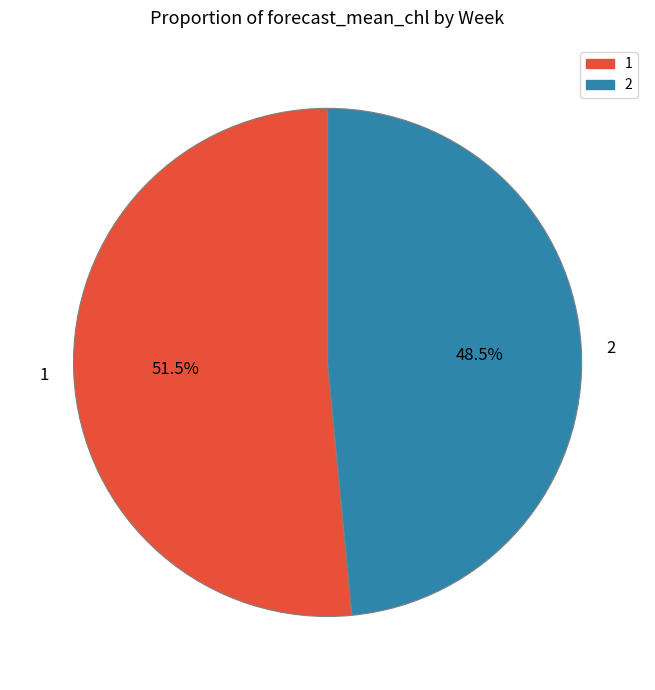

Does 1 account for over 50% of the chart?

Yes